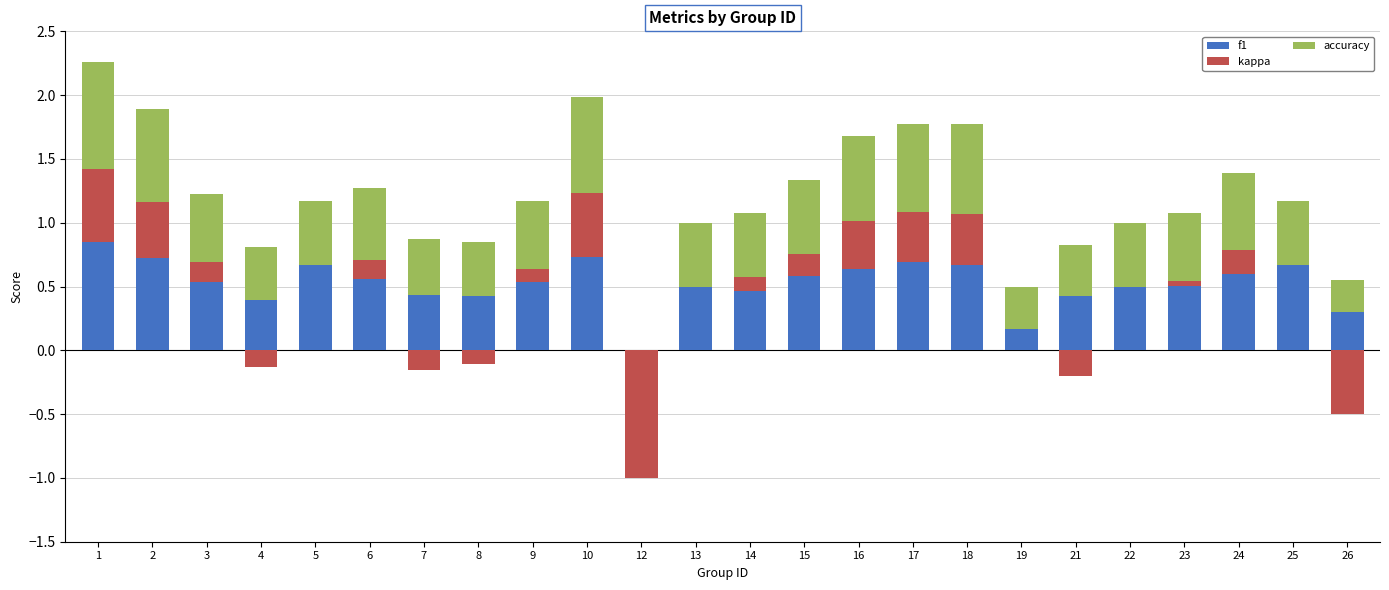

How many f1 values are between 0 and 1?

24